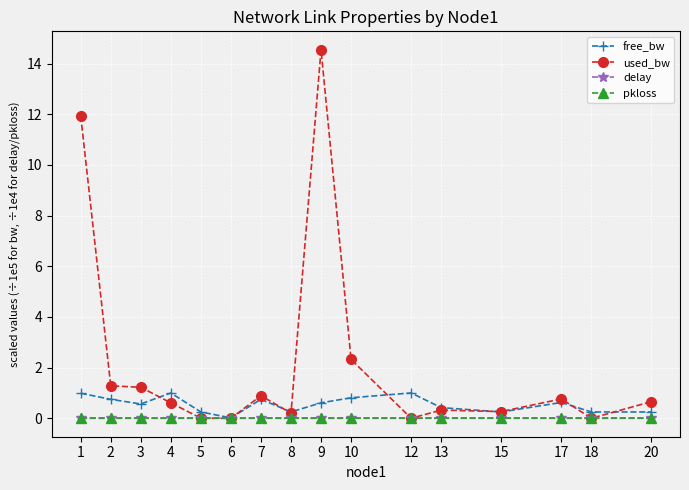

Which series has the largest total across all categories?

used_bw